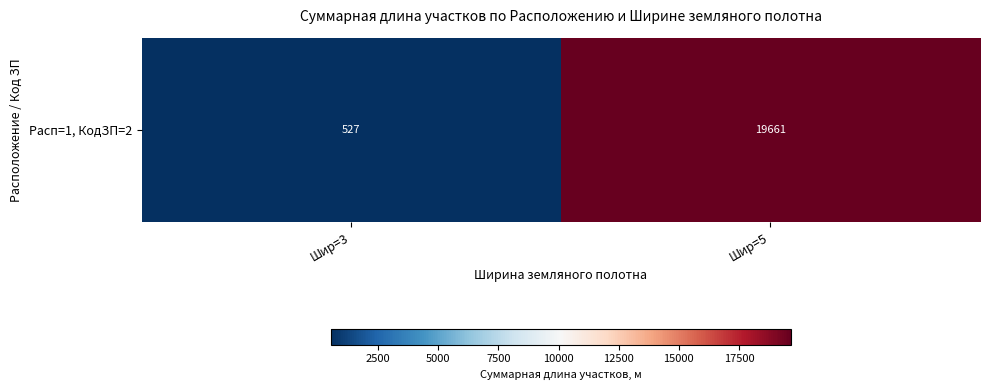

List the labels in order of value, smallest first.

Шир=3, Шир=5